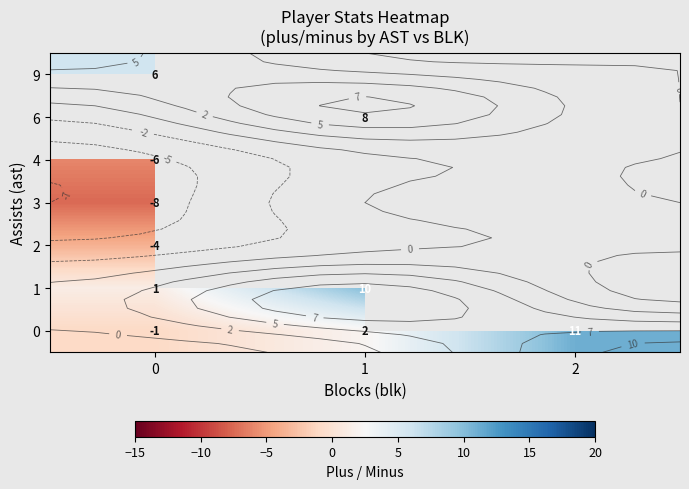

What is the spread (max minus min) of values at 0?

13.5